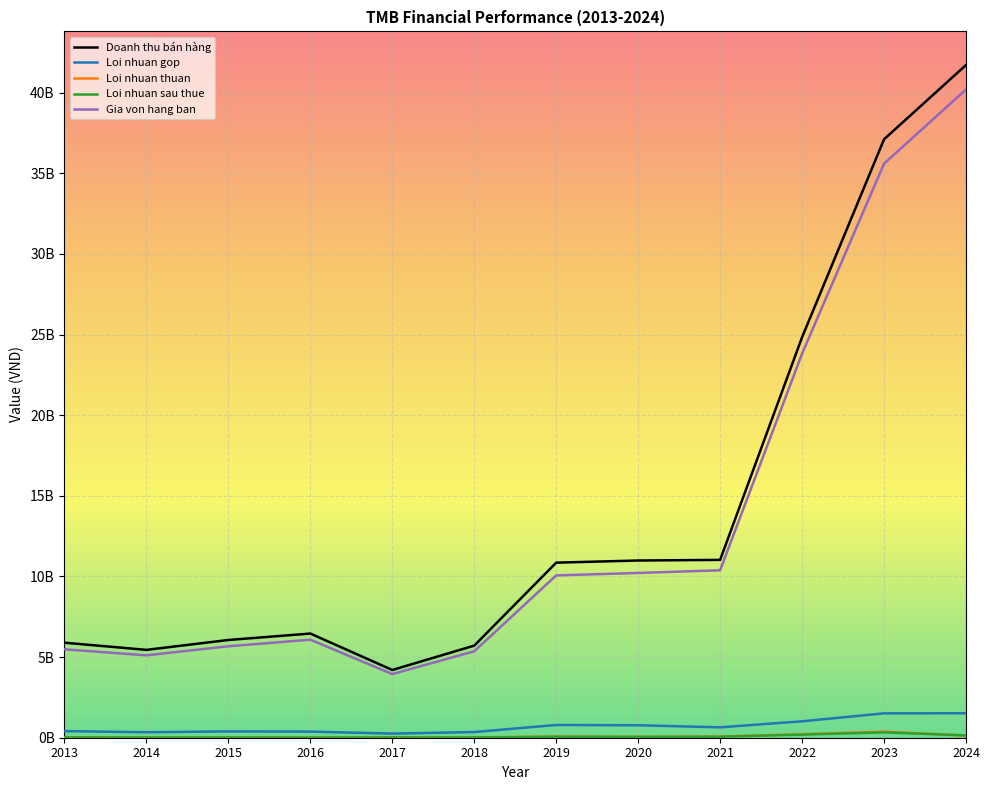

Rank the series at 2014 from lowest to highest value.

Loi nhuan sau thue, Loi nhuan thuan, Loi nhuan gop, Gia von hang ban, Doanh thu bán hàng